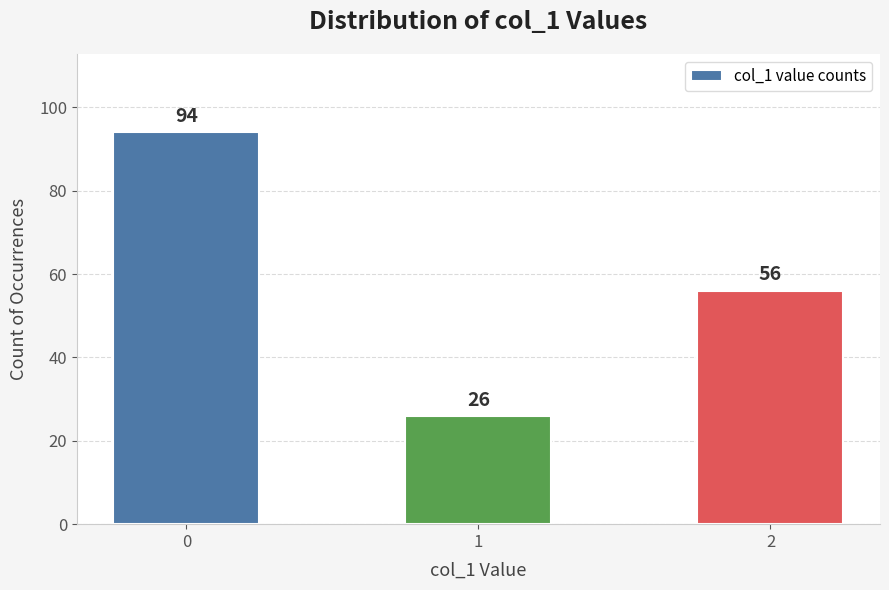

Reading right to left, transcribe all the data shown in this chart.

2=56	1=26	0=94